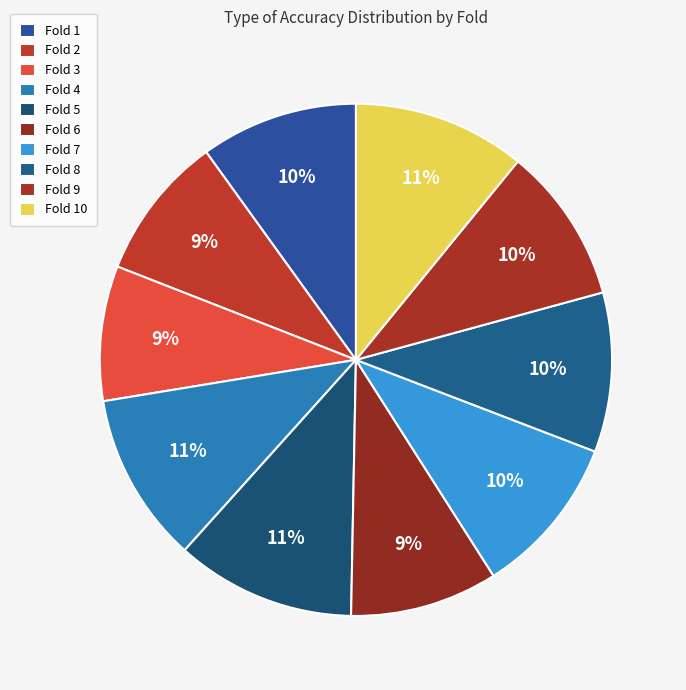

The Fold 4 slice represents 22% of the pie. True or false?

False